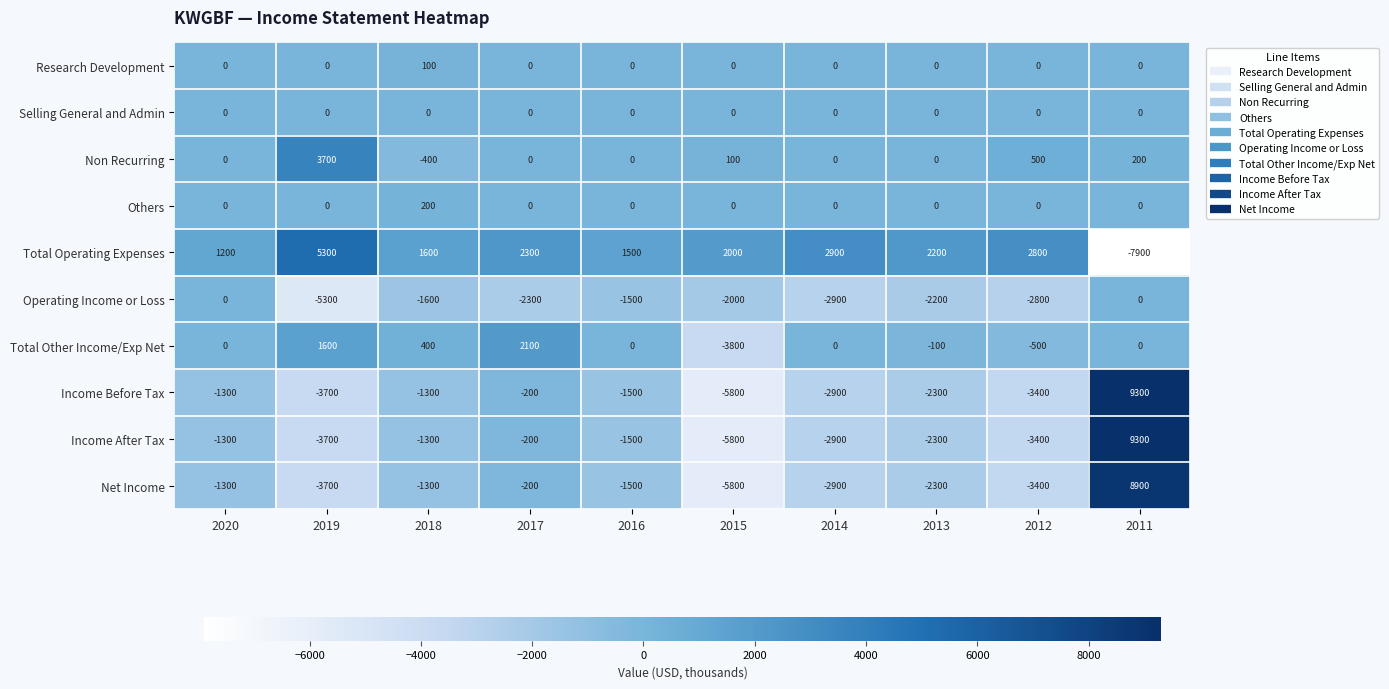

What is the sum of all Others values?

200